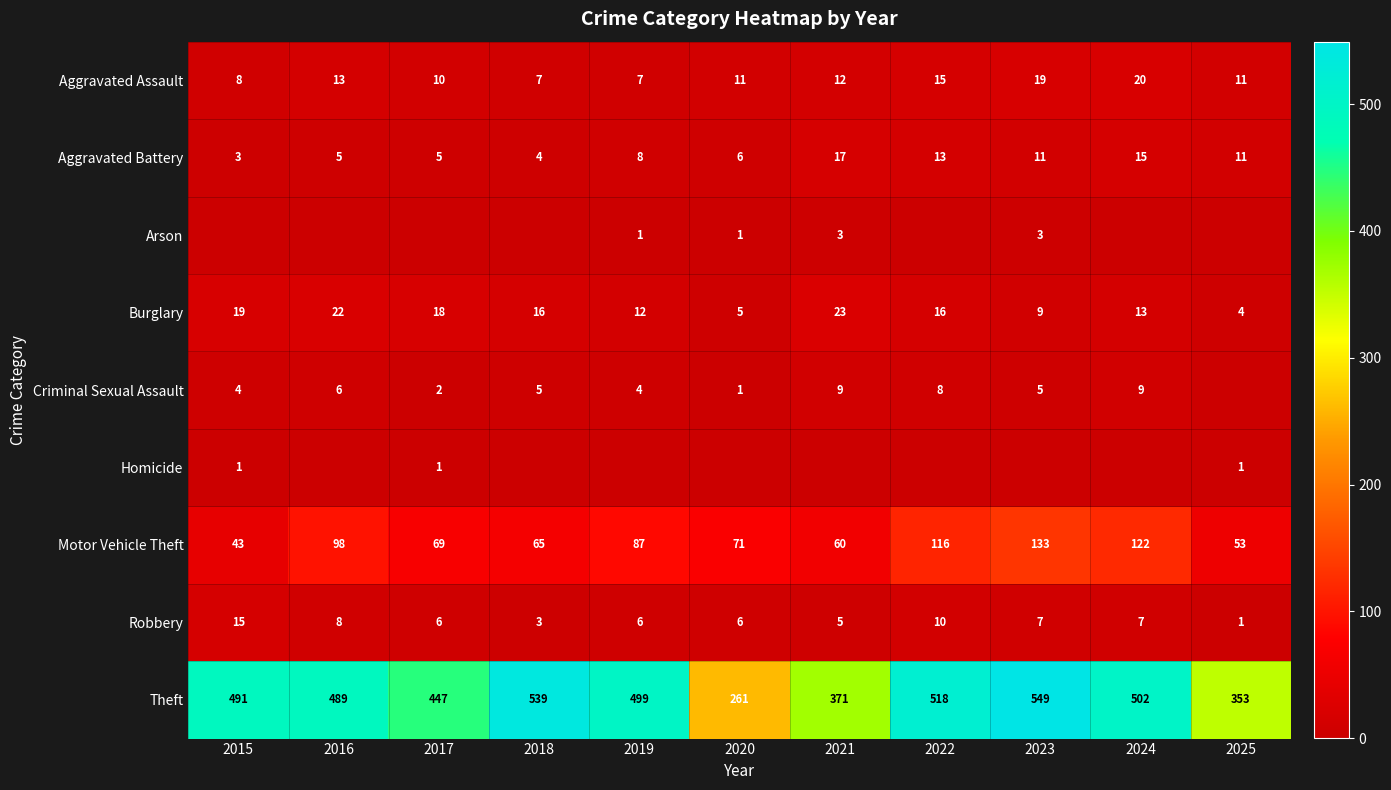

Which category has the highest value in the Burglary series?

2021